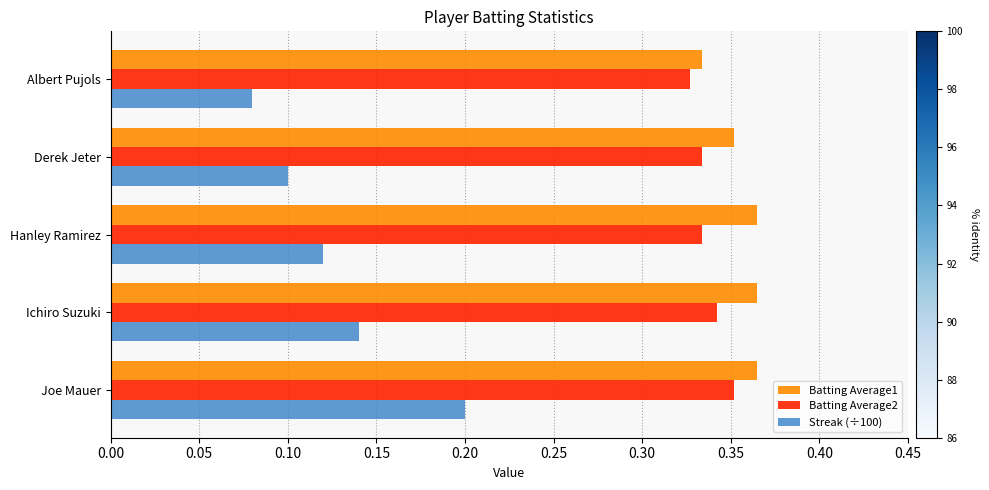

Which series has the widest spread of values?

Streak (÷100)